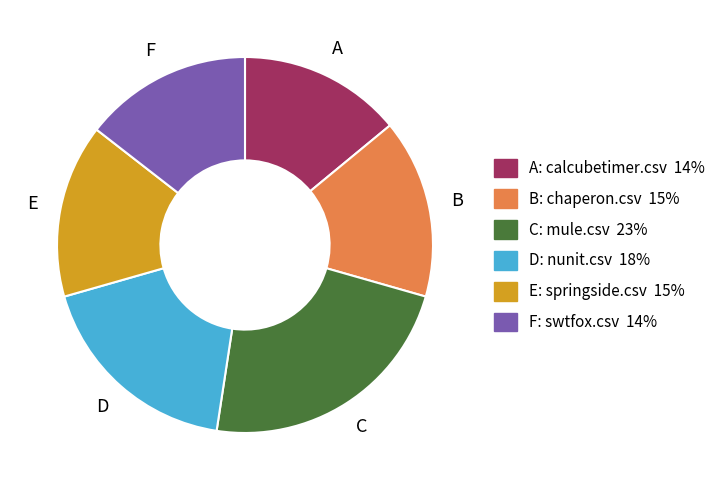

Is there any slice that represents more than half of the pie?

No